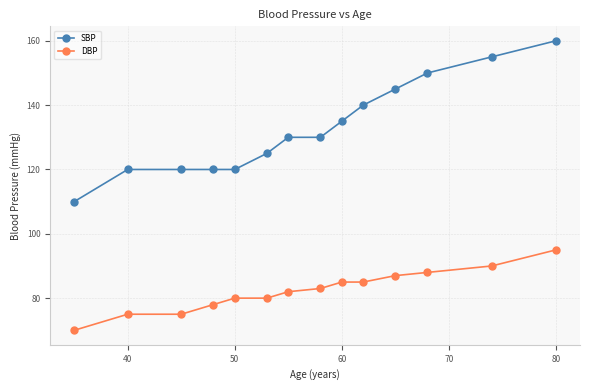

What is the value of the SBP point at the 9th from the left?

135